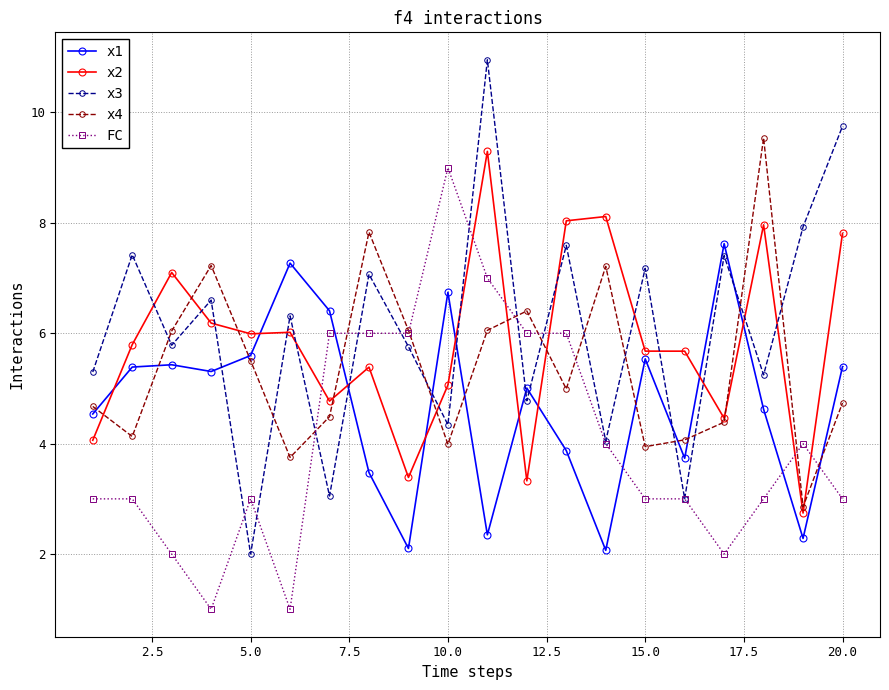

What are all the series names shown in the legend?

x1, x2, x3, x4, FC